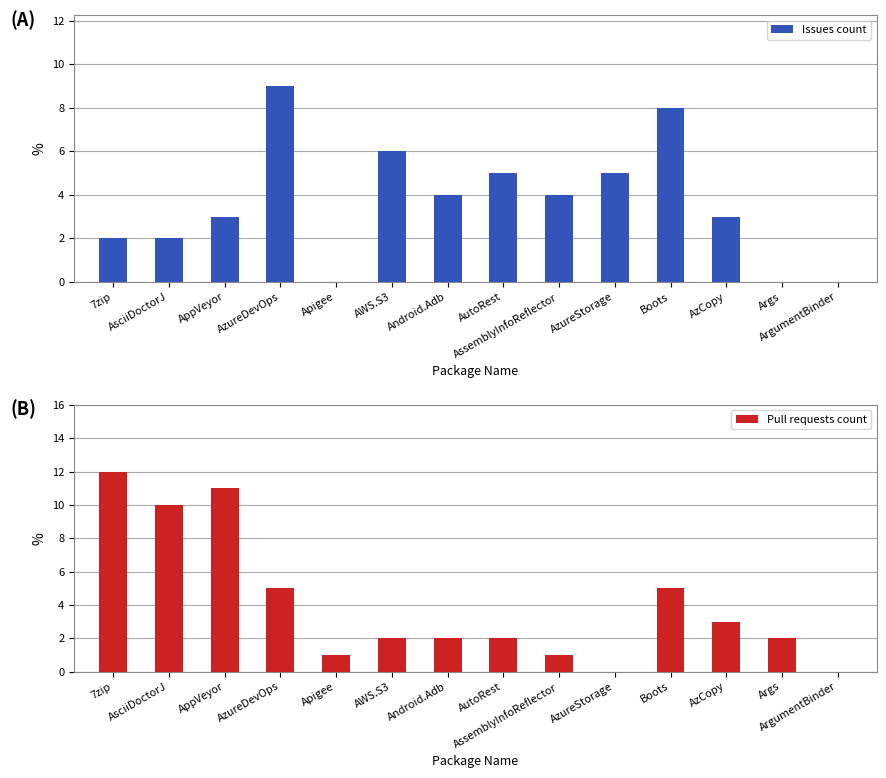

Rank the series at AssemblyInfoReflector from lowest to highest value.

Pull requests count, Issues count